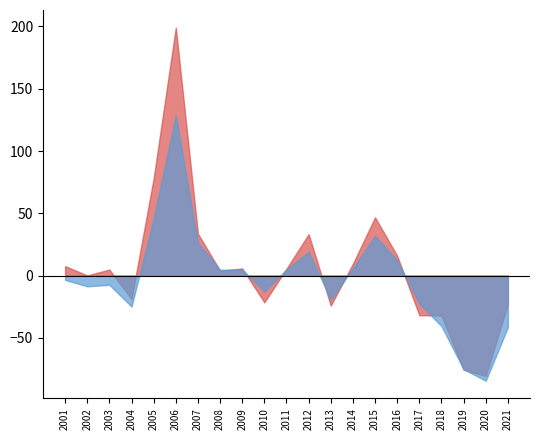

What is the spread (max minus min) of values at 2010?

8.7